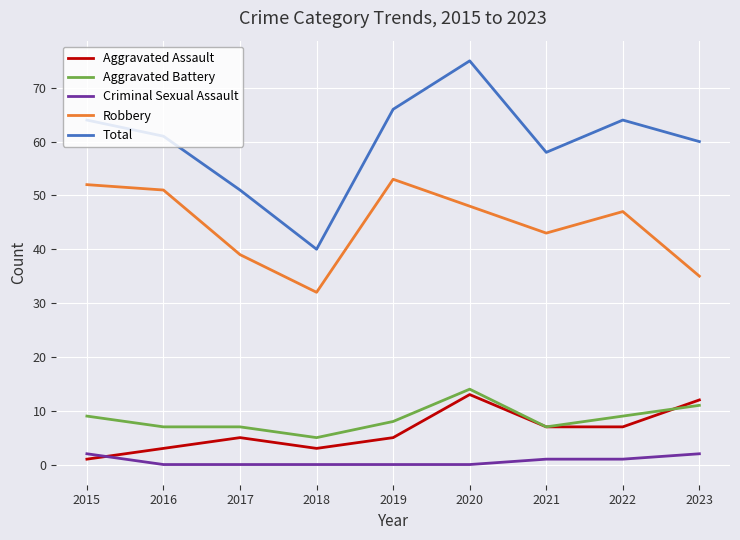

What is the maximum value for Robbery?

53